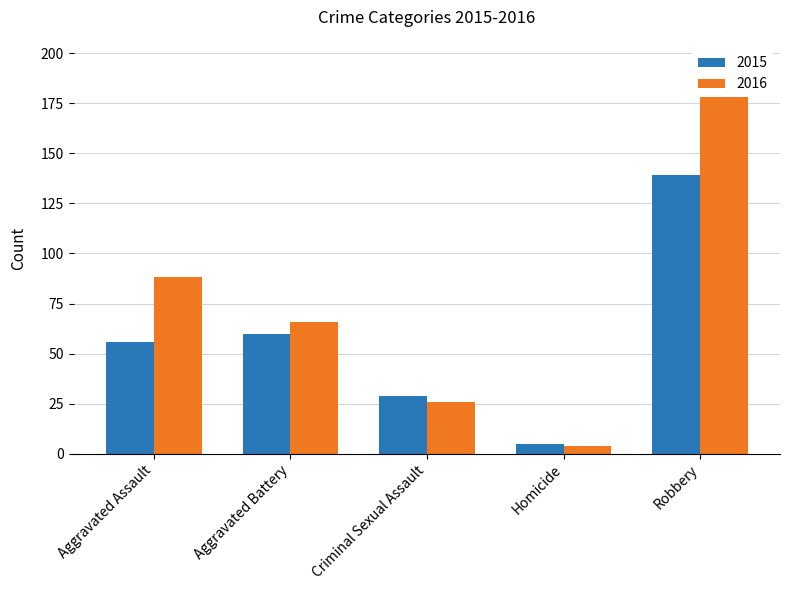

How many bars are there in total?

10